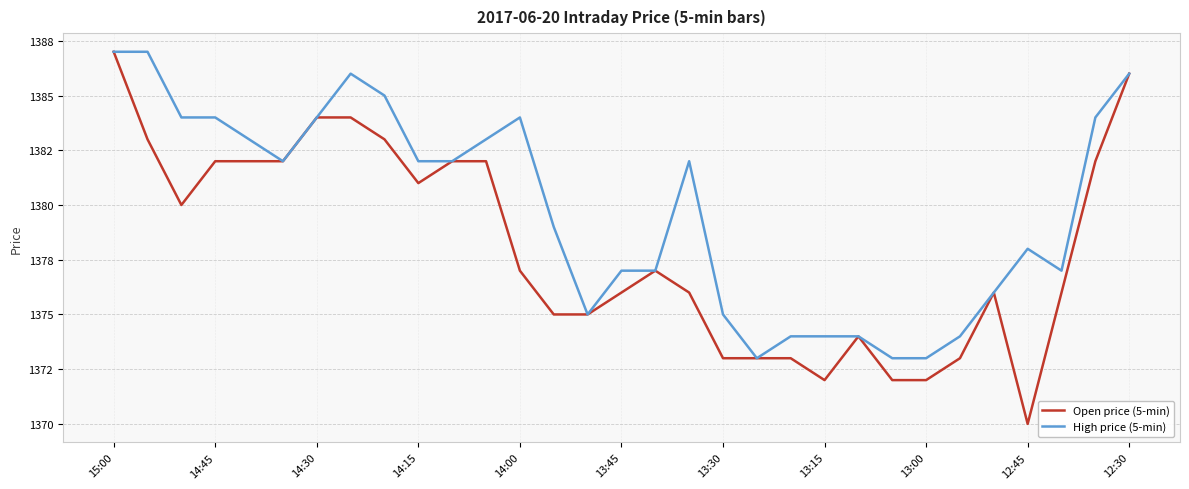

Does the chart display data point markers on the line(s)?

No